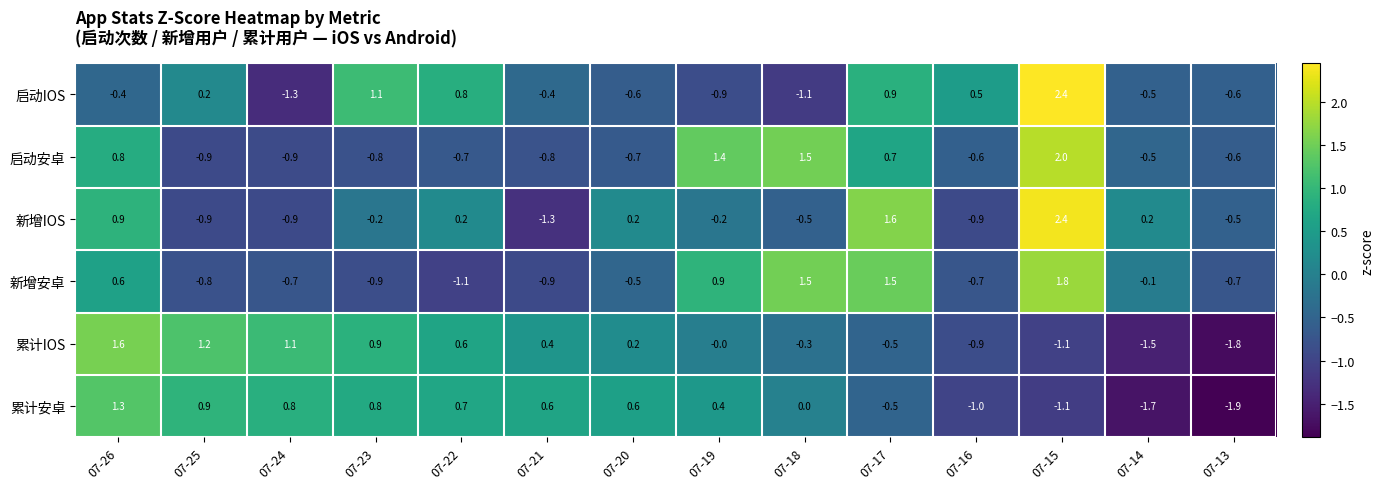

The 累计IOS series shows -1.8 at 07-13. True or false?

True